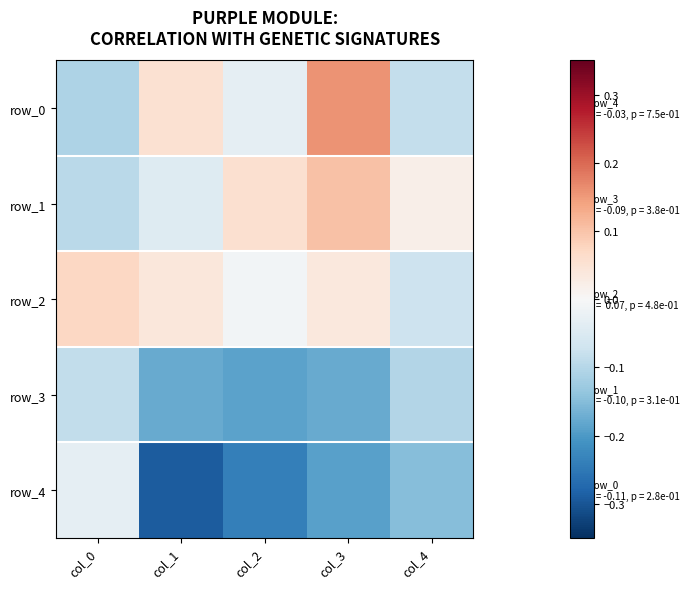

Reading left to right, what are all the values shown in this chart?

row_0: col_0=-0.1	col_1=0.1	col_2=-0.0	col_3=0.2	col_4=-0.1
row_1: col_0=-0.1	col_1=-0.0	col_2=0.1	col_3=0.1	col_4=0.0
row_2: col_0=0.1	col_1=0.0	col_2=-0.0	col_3=0.0	col_4=-0.1
row_3: col_0=-0.1	col_1=-0.2	col_2=-0.2	col_3=-0.2	col_4=-0.1
row_4: col_0=-0.0	col_1=-0.3	col_2=-0.2	col_3=-0.2	col_4=-0.1